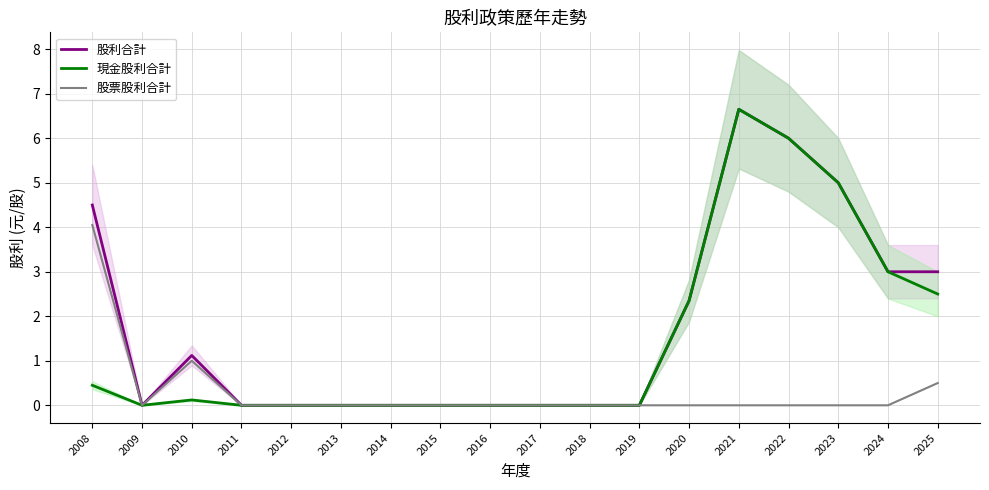

List the series in order of their peak value, highest first.

股利合計, 現金股利合計, 股票股利合計